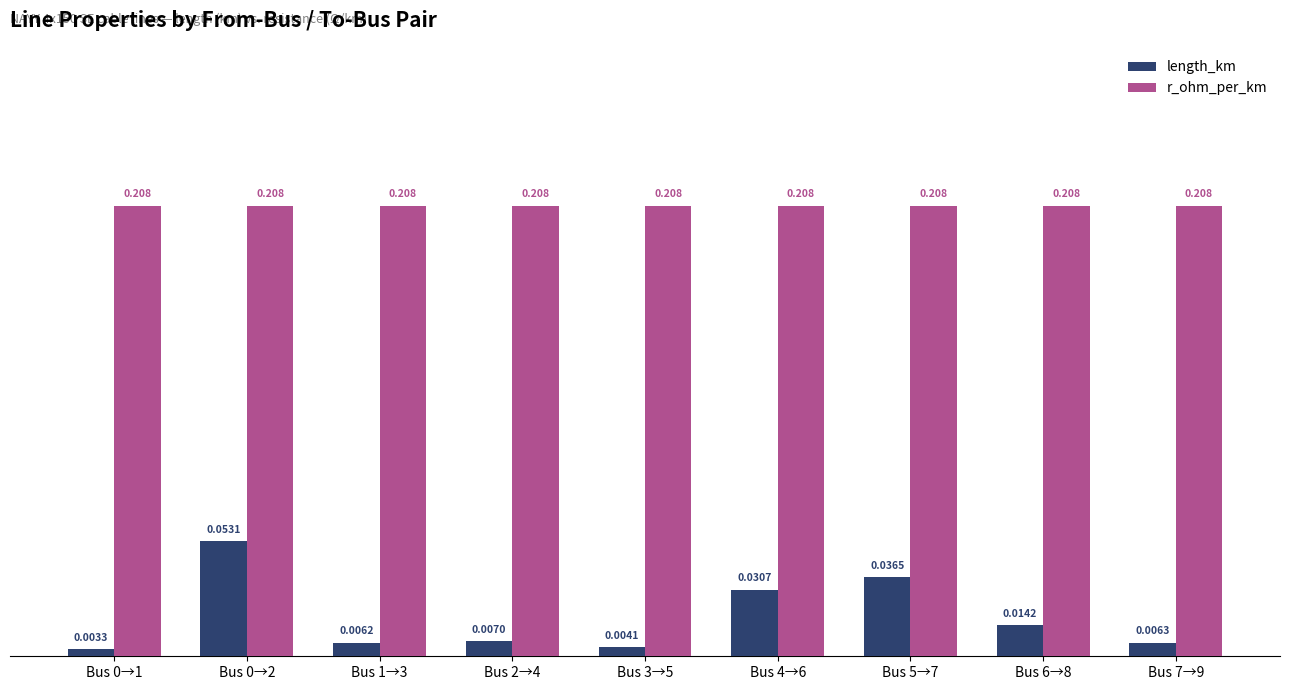

How many distinct data groups are displayed?

2